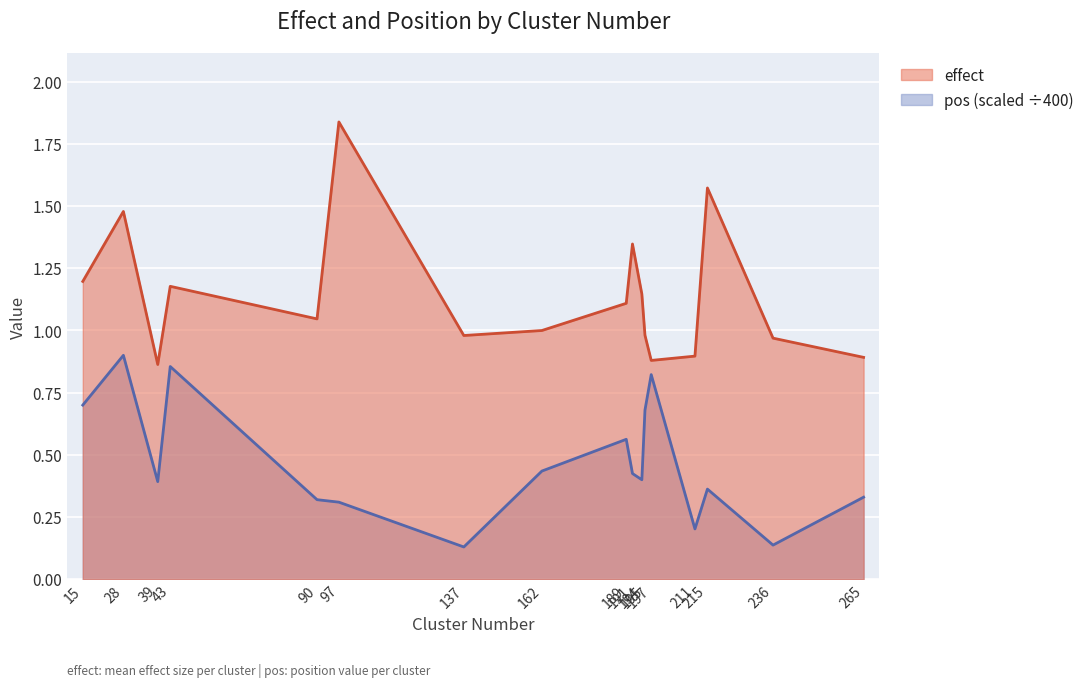

Which series has the widest spread of values?

effect